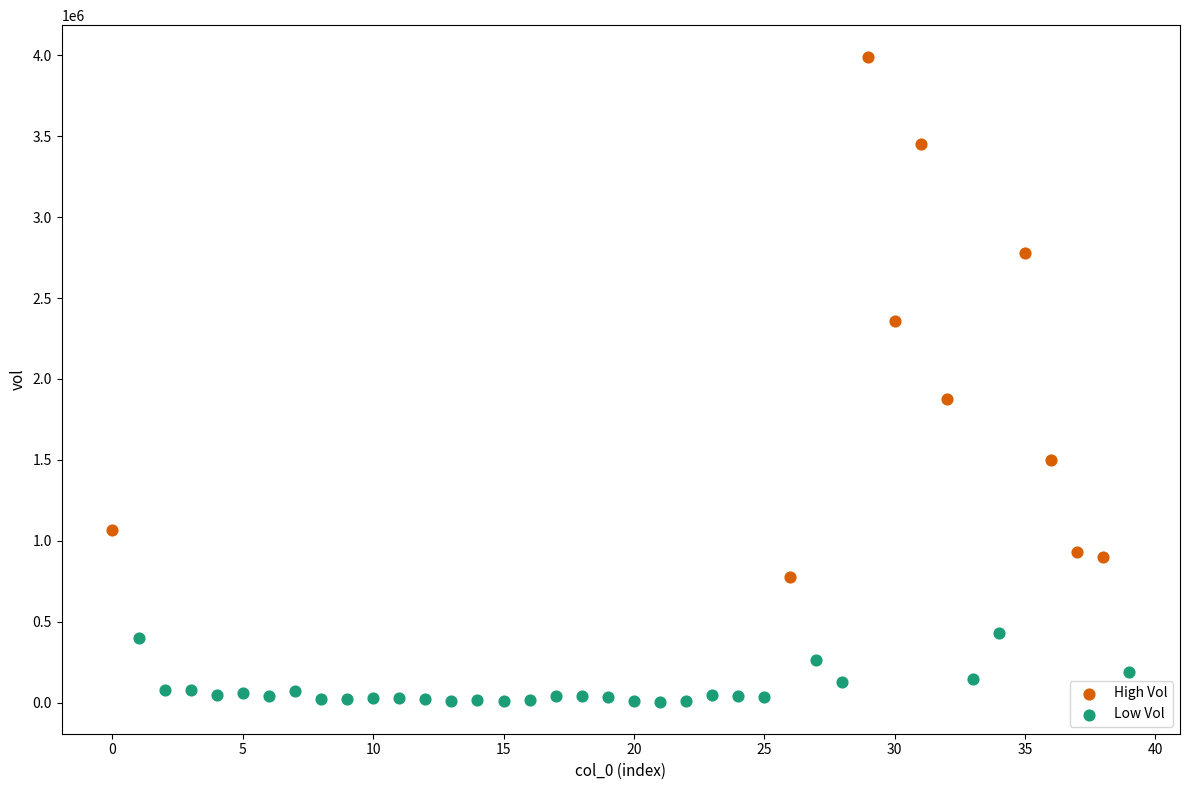

Which series has the widest spread of Y values?

High Vol